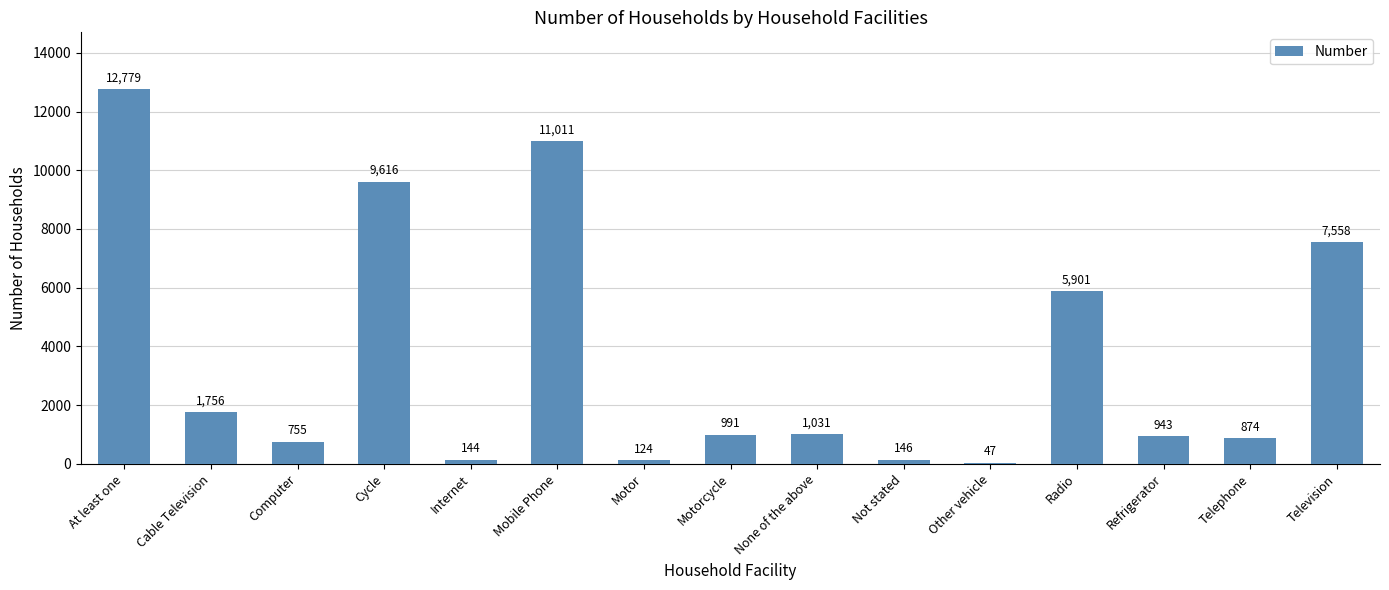

Reading left to right, what are all the values shown in this chart?

At least one=12779	Cable Television=1756	Computer=755	Cycle=9616	Internet=144	Mobile Phone=11011	Motor=124	Motorcycle=991	None of the above=1031	Not stated=146	Other vehicle=47	Radio=5901	Refrigerator=943	Telephone=874	Television=7558